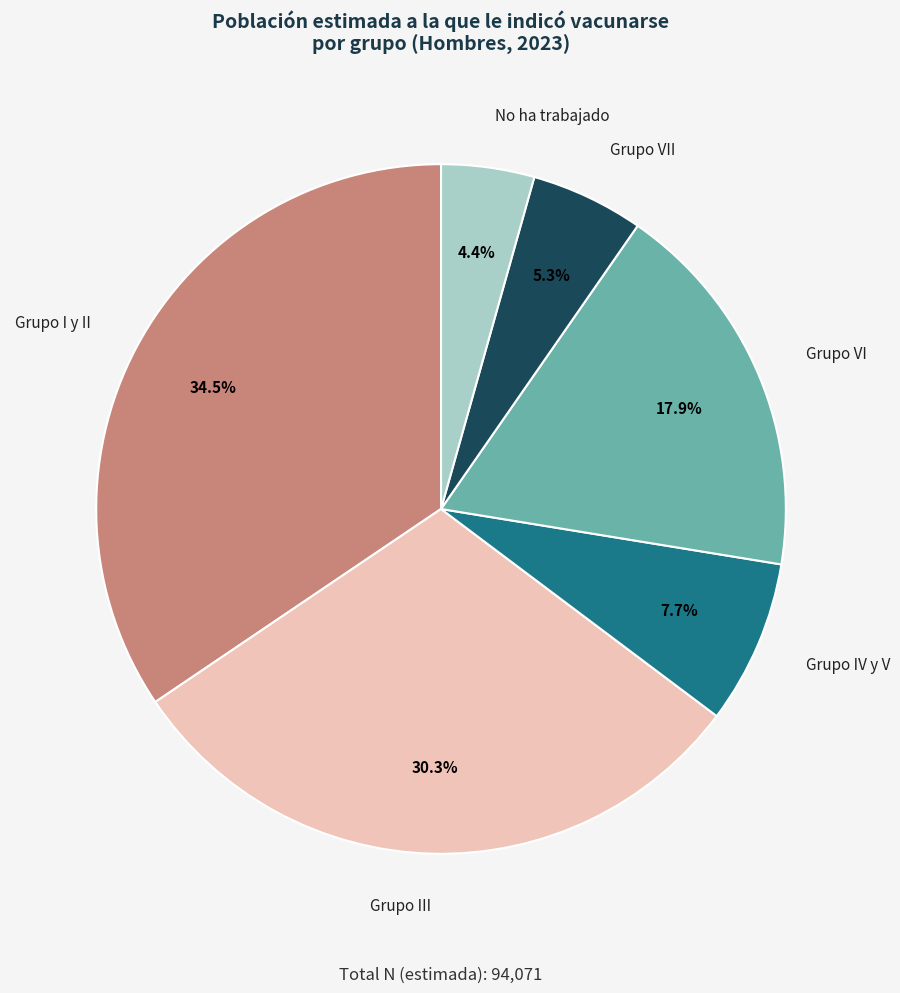

Which slice is the smallest?

No ha trabajado